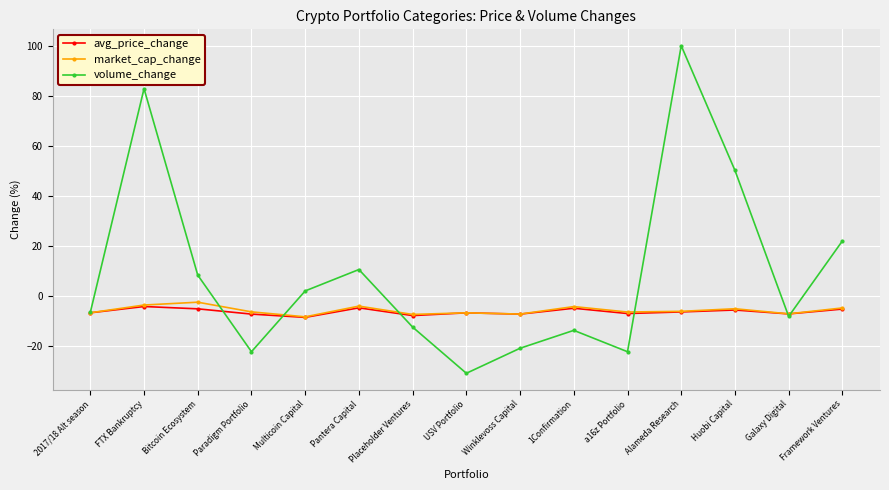

What is the label of the 6th point from the left?

Pantera Capital